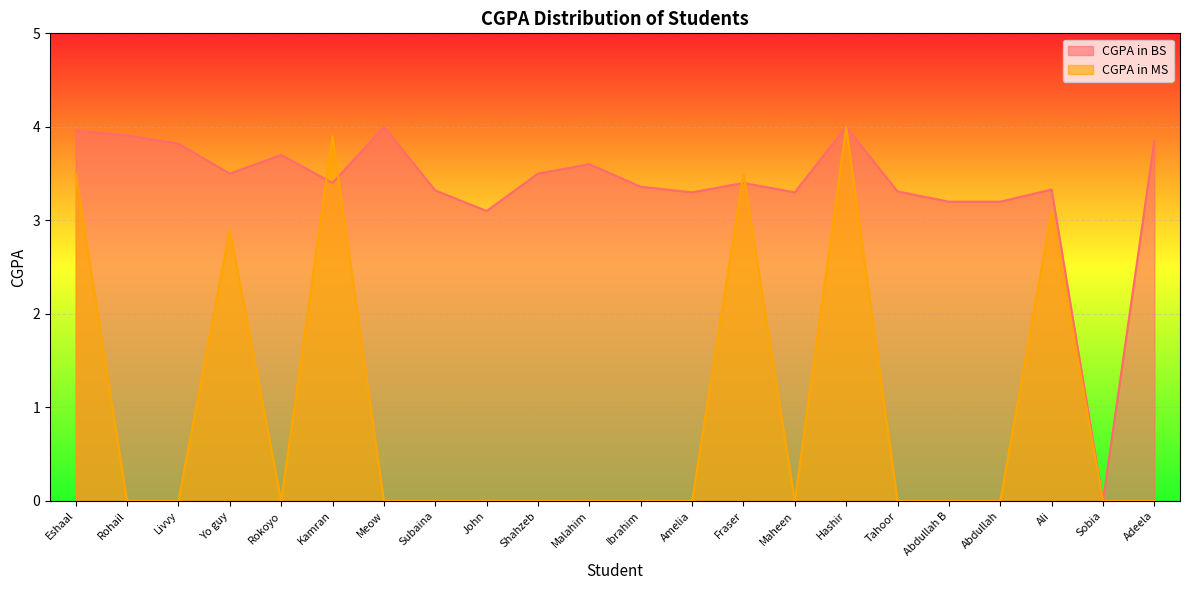

In CGPA in BS, how many points are higher than both neighbors (excluding endpoints)?

6